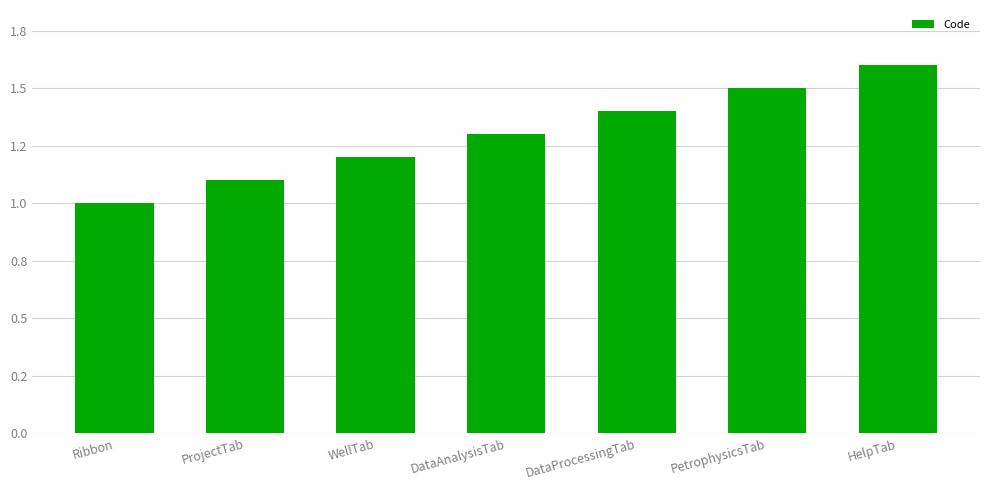

Are the bars grouped side by side (vs. stacked)?

No